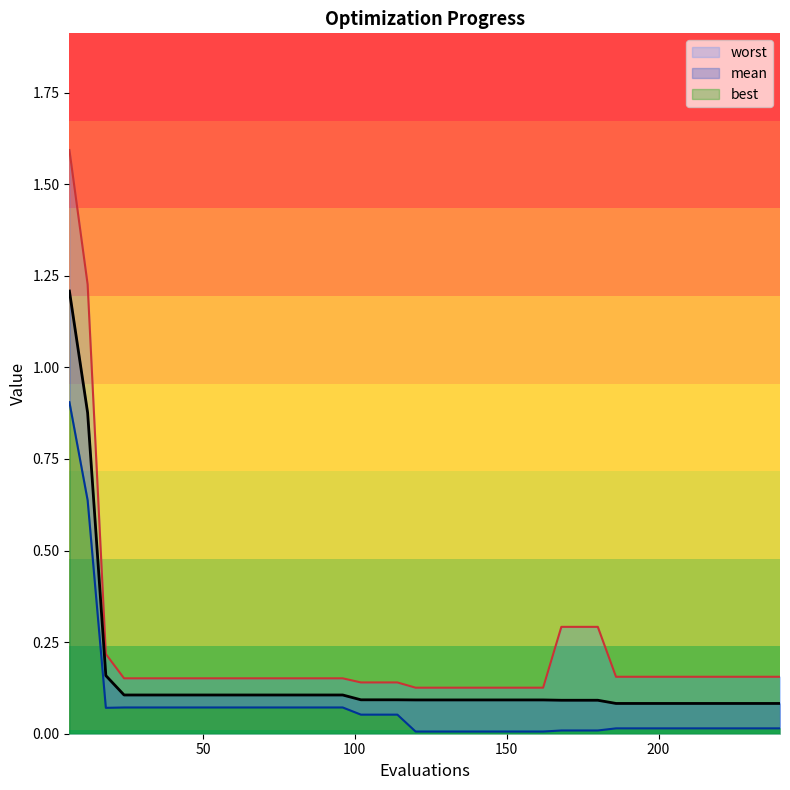

True or false: worst has a value of 0.1 at 60.

False